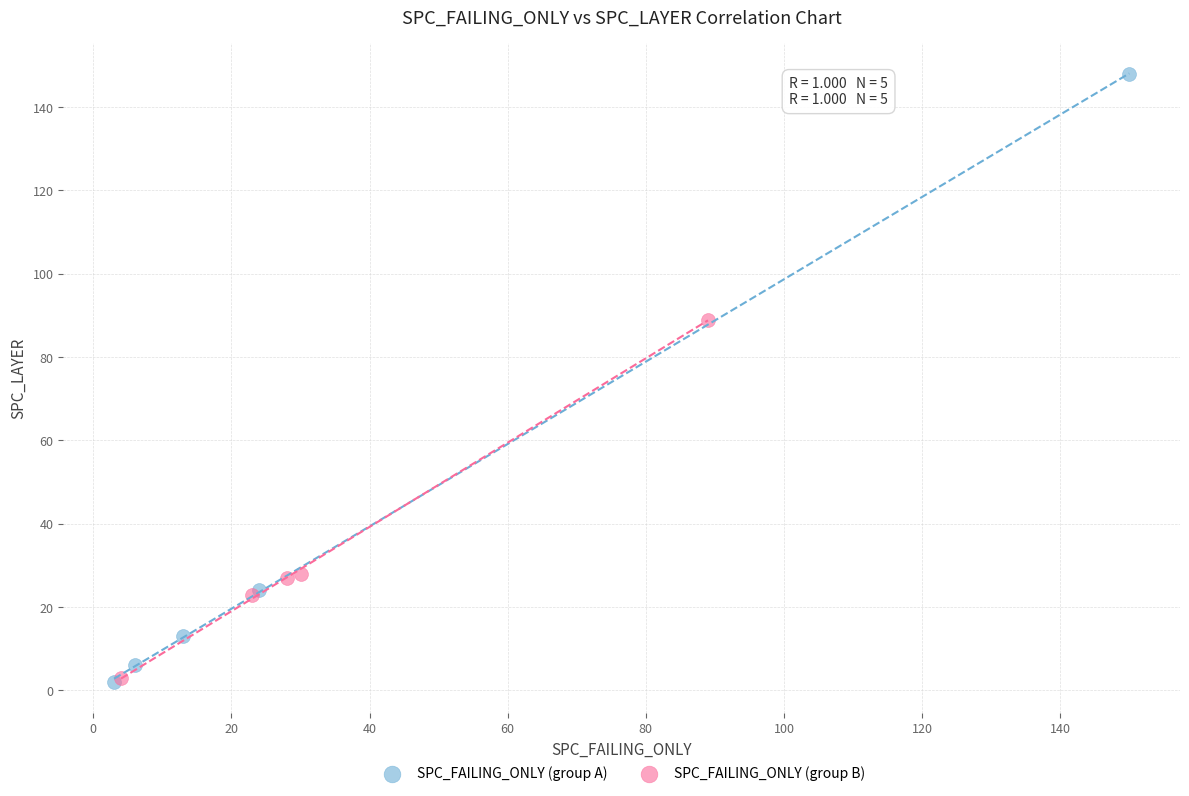

Which series contains the highest Y value?

SPC_FAILING_ONLY (group A)